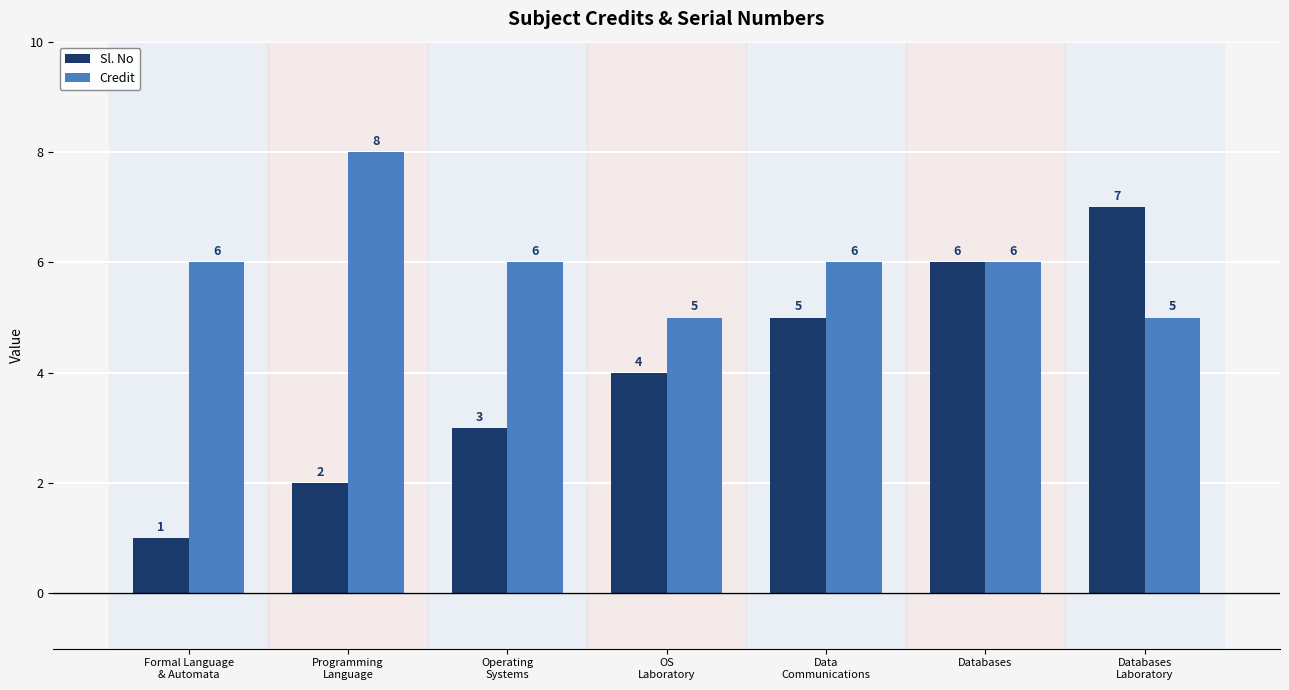

What is the total value across all series at OS
Laboratory?

9